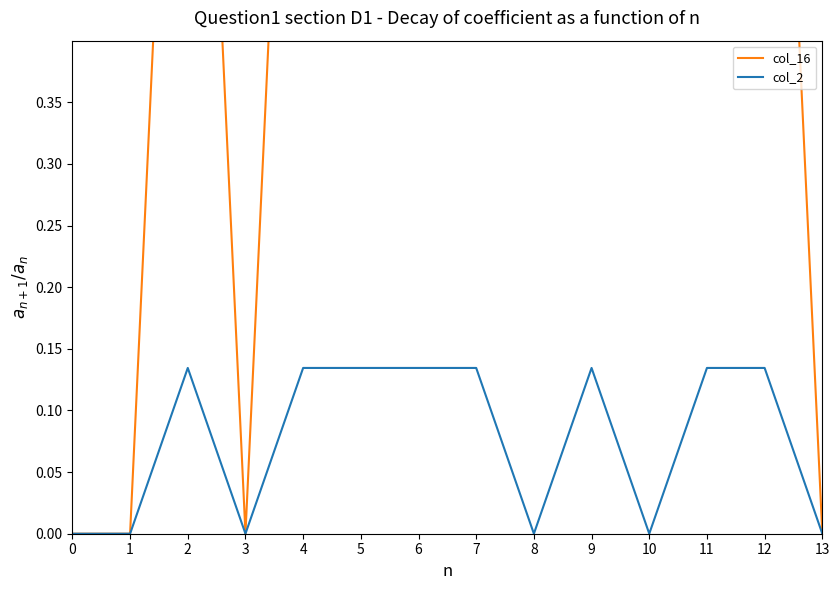

How many col_2 values are between 0 and 1?

14